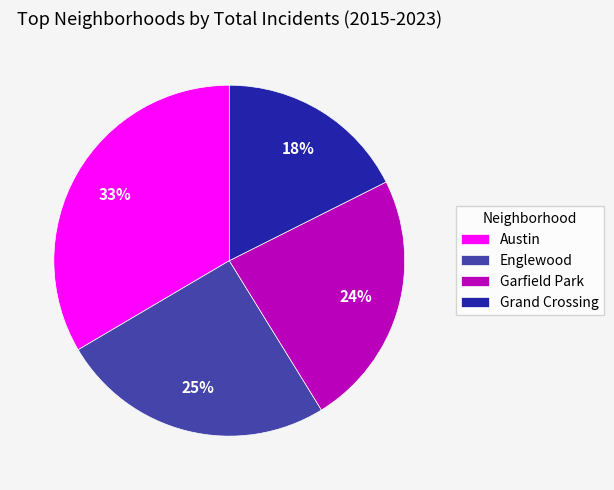

True or false: Englewood accounts for 39% of the total.

False